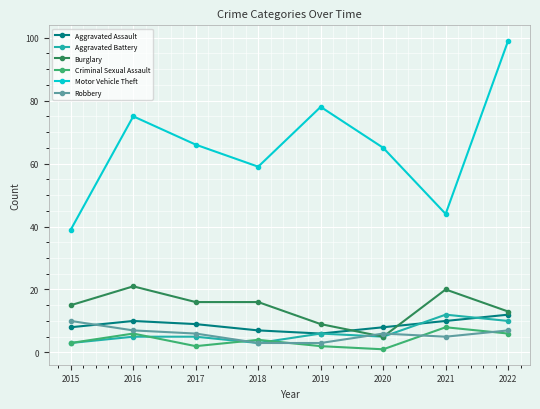

What is the sum of the Criminal Sexual Assault values at 2020 and 2018?

5